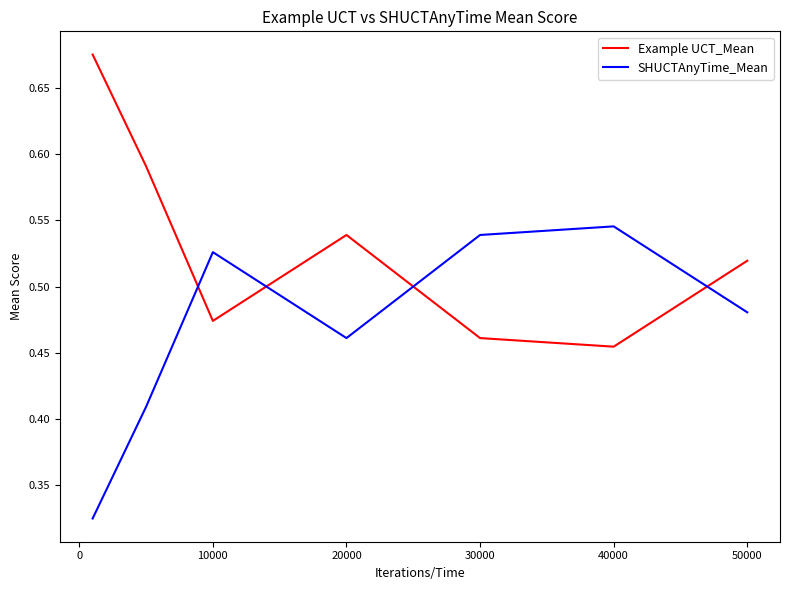

At how many categories does at least one series exceed 0?

7